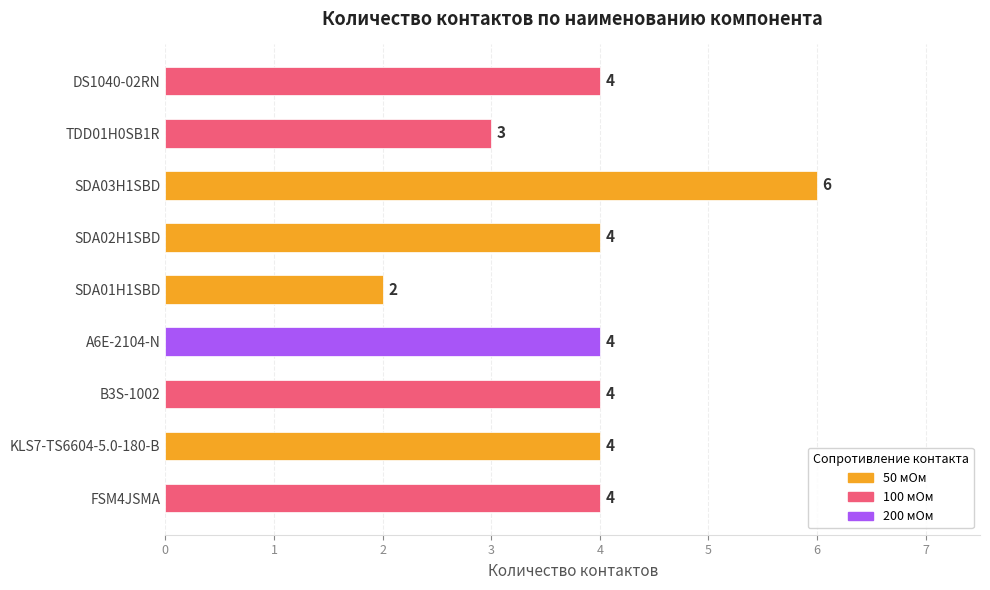

At which category does the chart reach its minimum across all series?

SDA01H1SBD